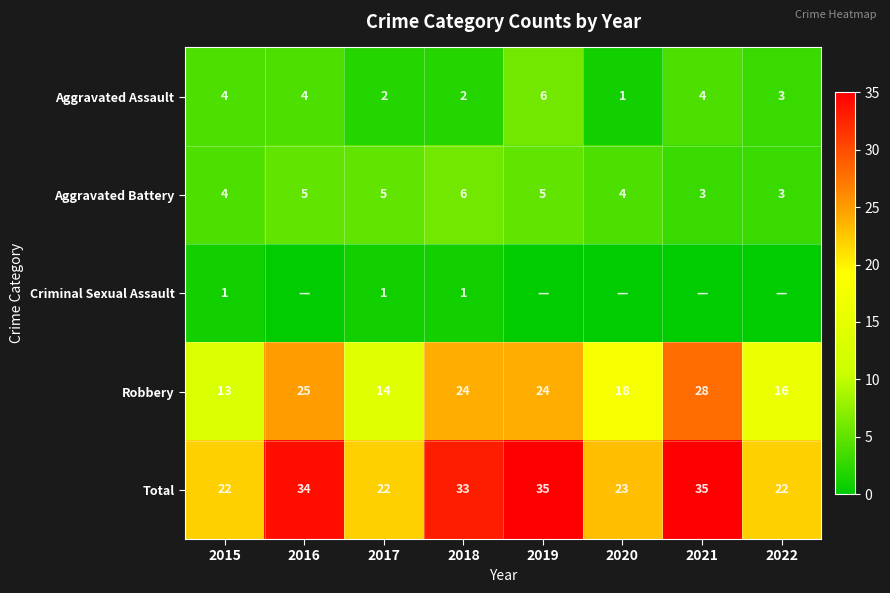

The value of Aggravated Battery at 2015 is 7. True or false?

False